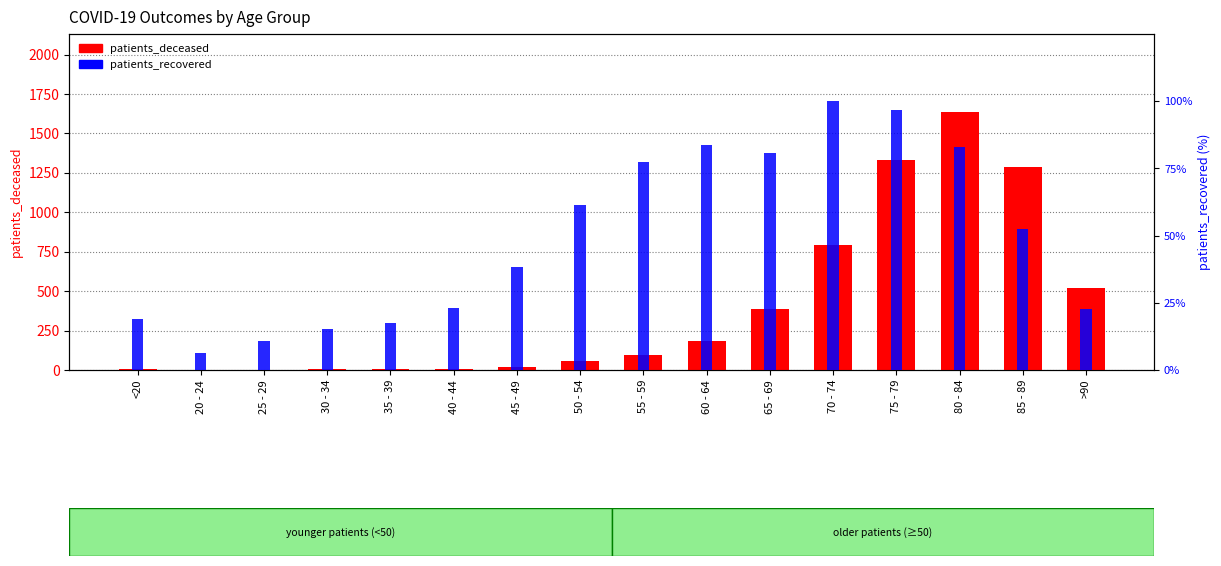

List the series in order of their peak value, lowest first.

patients_recovered, patients_deceased